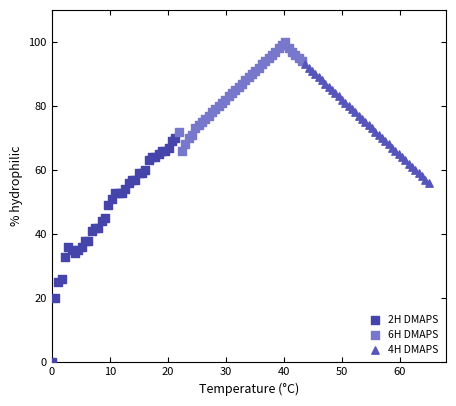

What are all the series names shown in the legend?

2H DMAPS, 6H DMAPS, 4H DMAPS